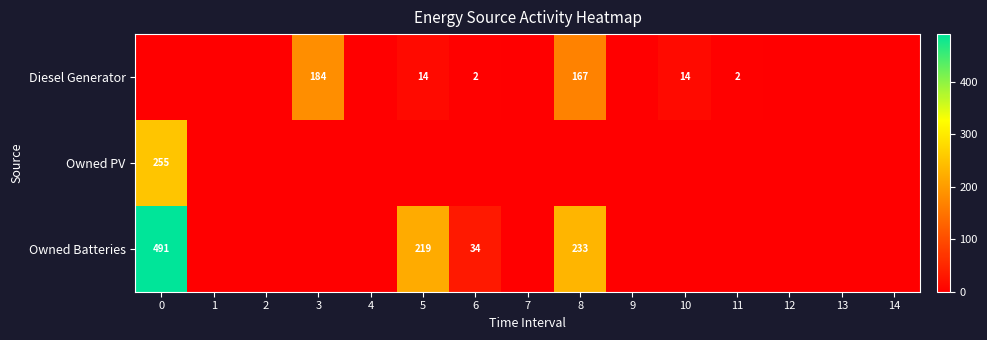

What is the sum of the Diesel Generator values at 6 and 10?

16